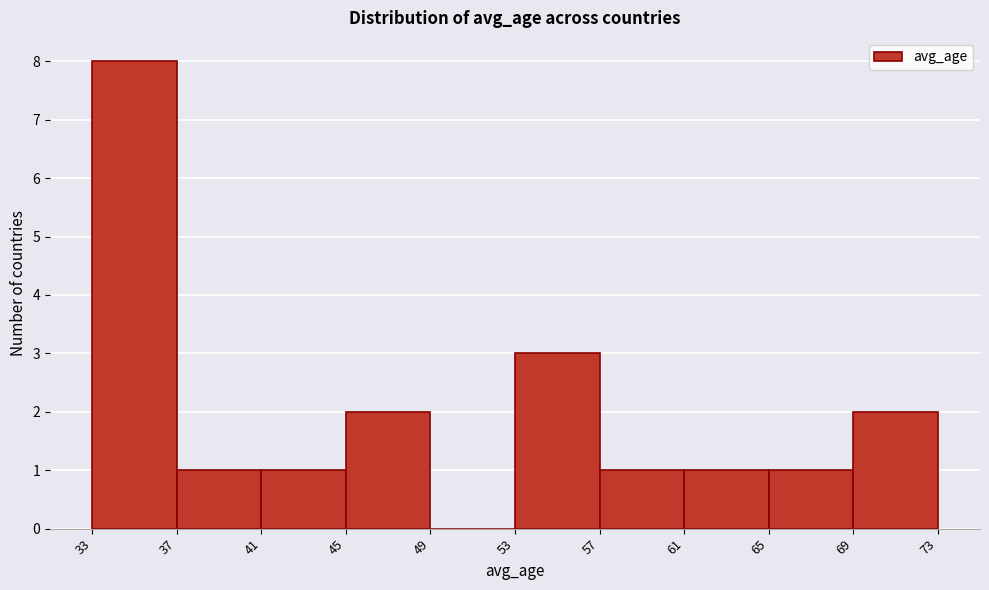

How tall is the bar that spans 61 to 65 on the x-axis? The values are not printed on the chart, so give them approximately, as read against the axis.

1